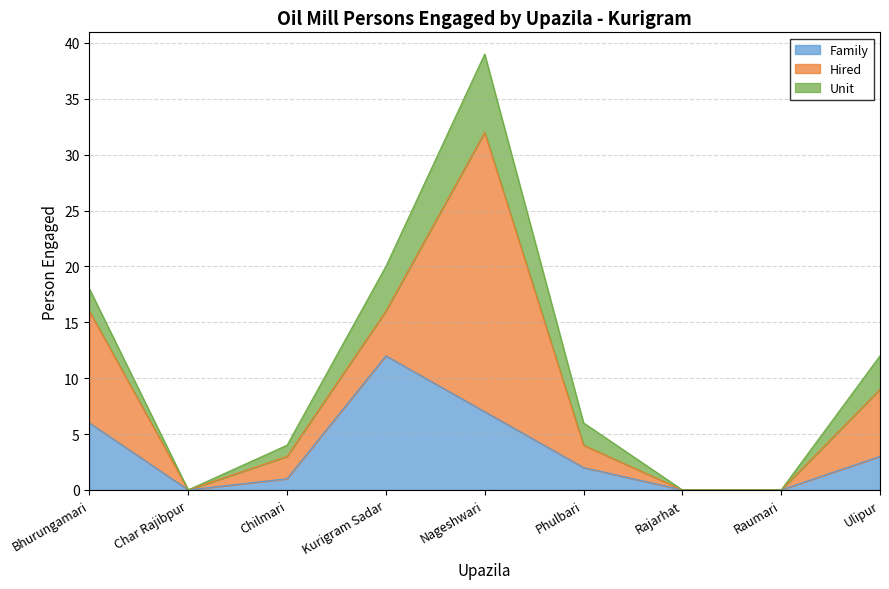

Which label corresponds to the smallest value in the chart?

Char Rajibpur